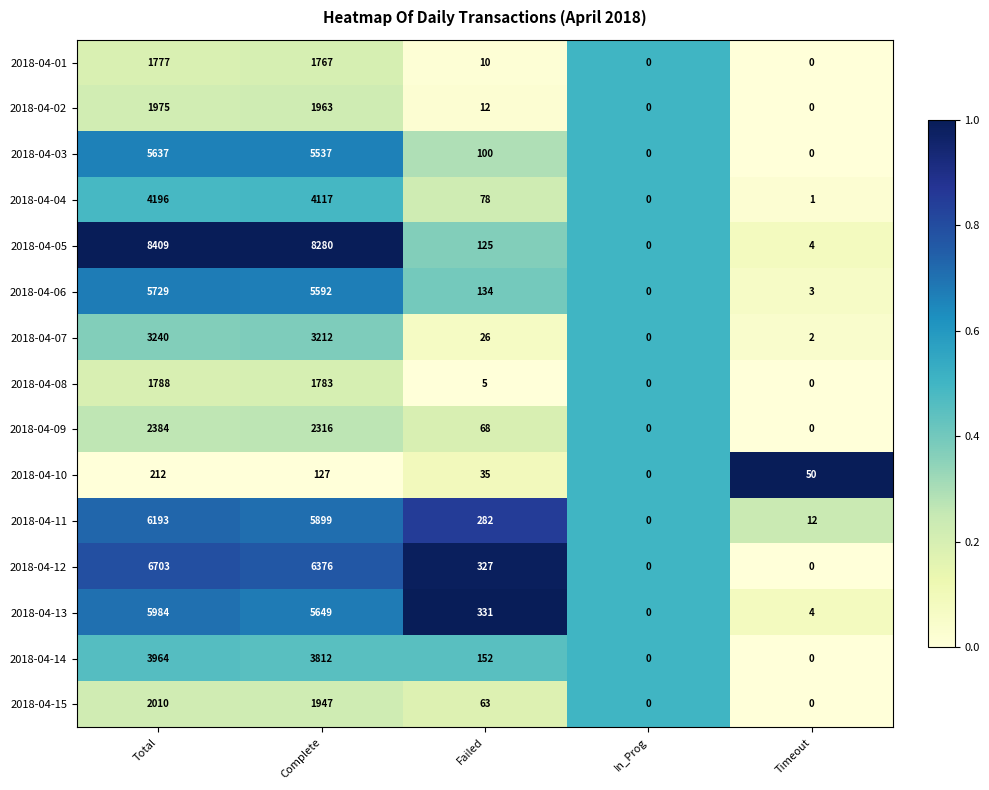

Is the value of 2018-04-13 at Timeout greater than the value of 2018-04-07 at Complete?

No